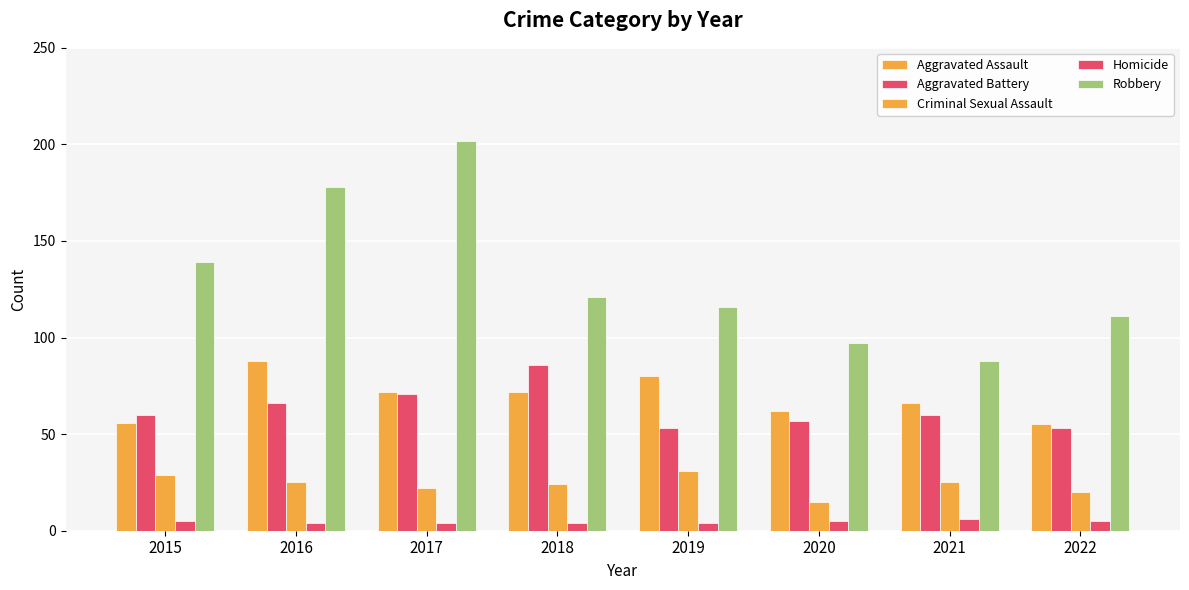

Count the number of categories in the chart.

8